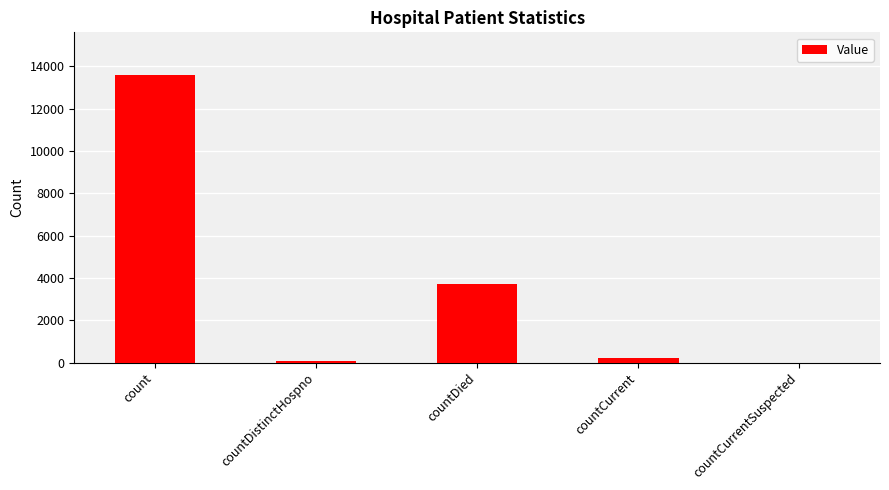

Count the number of data series in this chart.

1